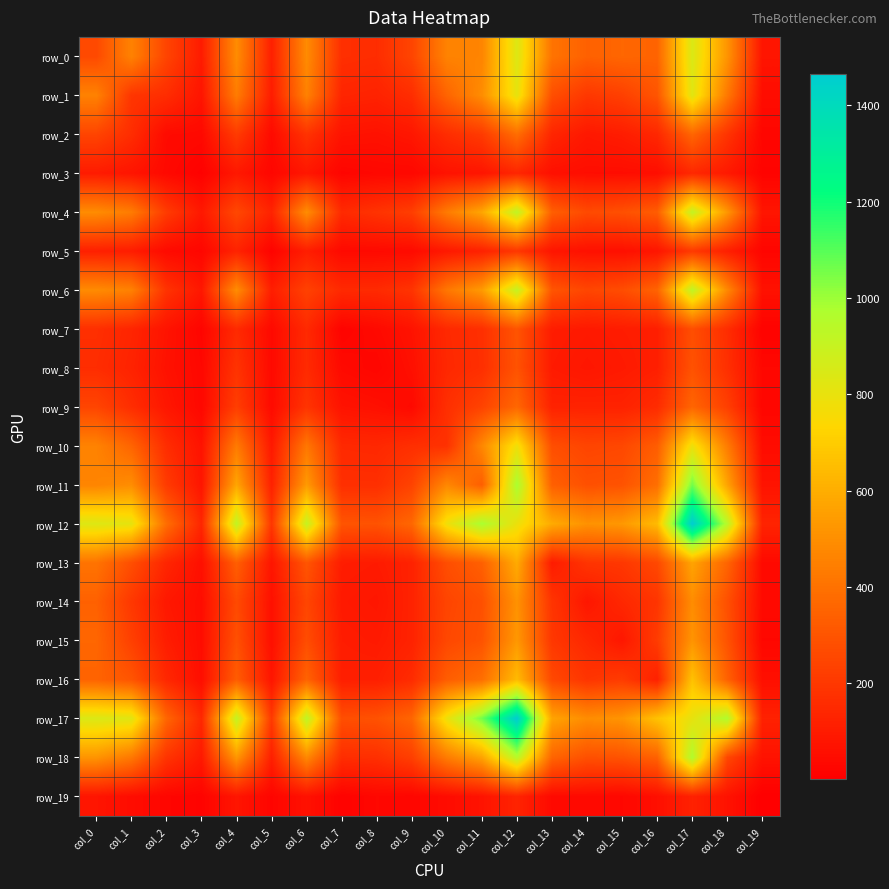

Reading right to left, list all the values displayed in this chart.

row_0: col_19=77	col_18=518	col_17=844	col_16=353	col_15=362	col_14=343	col_13=408	col_12=836	col_11=465	col_10=460	col_9=247	col_8=161	col_7=169	col_6=489	col_5=116	col_4=492	col_3=100	col_2=245	col_1=458	col_0=262
row_1: col_19=49	col_18=424	col_17=823	col_16=302	col_15=229	col_14=200	col_13=280	col_12=807	col_11=494	col_10=355	col_9=163	col_8=126	col_7=135	col_6=455	col_5=104	col_4=437	col_3=77	col_2=162	col_1=193	col_0=458
row_2: col_19=25	col_18=188	col_17=360	col_16=143	col_15=106	col_14=89	col_13=136	col_12=387	col_11=211	col_10=162	col_9=84	col_8=66	col_7=73	col_6=183	col_5=41	col_4=213	col_3=36	col_2=42	col_1=162	col_0=245
row_3: col_19=17	col_18=93	col_17=145	col_16=54	col_15=50	col_14=51	col_13=60	col_12=138	col_11=78	col_10=70	col_9=31	col_8=30	col_7=21	col_6=85	col_5=26	col_4=89	col_3=9	col_2=36	col_1=77	col_0=100
row_4: col_19=79	col_18=525	col_17=909	col_16=329	col_15=285	col_14=264	col_13=336	col_12=919	col_11=574	col_10=432	col_9=222	col_8=184	col_7=152	col_6=494	col_5=127	col_4=257	col_3=89	col_2=213	col_1=437	col_0=492
row_5: col_19=22	col_18=114	col_17=206	col_16=79	col_15=59	col_14=63	col_13=79	col_12=197	col_11=121	col_10=91	col_9=42	col_8=39	col_7=38	col_6=109	col_5=16	col_4=127	col_3=26	col_2=41	col_1=104	col_0=116
row_6: col_19=65	col_18=478	col_17=923	col_16=352	col_15=274	col_14=250	col_13=302	col_12=906	col_11=537	col_10=419	col_9=186	col_8=153	col_7=150	col_6=235	col_5=109	col_4=494	col_3=85	col_2=183	col_1=455	col_0=489
row_7: col_19=13	col_18=163	col_17=279	col_16=112	col_15=104	col_14=94	col_13=105	col_12=300	col_11=170	col_10=148	col_9=71	col_8=38	col_7=16	col_6=150	col_5=38	col_4=152	col_3=21	col_2=73	col_1=135	col_0=169
row_8: col_19=30	col_18=171	col_17=292	col_16=114	col_15=96	col_14=84	col_13=98	col_12=294	col_11=169	col_10=144	col_9=60	col_8=24	col_7=38	col_6=153	col_5=39	col_4=184	col_3=30	col_2=66	col_1=126	col_0=161
row_9: col_19=24	col_18=226	col_17=359	col_16=157	col_15=125	col_14=126	col_13=124	col_12=364	col_11=240	col_10=169	col_9=38	col_8=60	col_7=71	col_6=186	col_5=42	col_4=222	col_3=31	col_2=84	col_1=163	col_0=247
row_10: col_19=47	col_18=436	col_17=786	col_16=330	col_15=256	col_14=246	col_13=278	col_12=779	col_11=475	col_10=179	col_9=169	col_8=144	col_7=148	col_6=419	col_5=91	col_4=432	col_3=70	col_2=162	col_1=355	col_0=460
row_11: col_19=72	col_18=566	col_17=1059	col_16=390	col_15=294	col_14=286	col_13=340	col_12=980	col_11=335	col_10=475	col_9=240	col_8=169	col_7=170	col_6=537	col_5=121	col_4=574	col_3=78	col_2=211	col_1=494	col_0=465
row_12: col_19=130	col_18=942	col_17=1466	col_16=643	col_15=530	col_14=510	col_13=591	col_12=791	col_11=980	col_10=779	col_9=364	col_8=294	col_7=300	col_6=906	col_5=197	col_4=919	col_3=138	col_2=387	col_1=807	col_0=836
row_13: col_19=39	col_18=357	col_17=569	col_16=259	col_15=199	col_14=189	col_13=100	col_12=591	col_11=340	col_10=278	col_9=124	col_8=98	col_7=105	col_6=302	col_5=79	col_4=336	col_3=60	col_2=136	col_1=280	col_0=408
row_14: col_19=40	col_18=285	col_17=493	col_16=190	col_15=144	col_14=83	col_13=189	col_12=510	col_11=286	col_10=246	col_9=126	col_8=84	col_7=94	col_6=250	col_5=63	col_4=264	col_3=51	col_2=89	col_1=200	col_0=343
row_15: col_19=29	col_18=295	col_17=518	col_16=214	col_15=85	col_14=144	col_13=199	col_12=530	col_11=294	col_10=256	col_9=125	col_8=96	col_7=104	col_6=274	col_5=59	col_4=285	col_3=50	col_2=106	col_1=229	col_0=362
row_16: col_19=58	col_18=346	col_17=666	col_16=119	col_15=214	col_14=190	col_13=259	col_12=643	col_11=390	col_10=330	col_9=157	col_8=114	col_7=112	col_6=352	col_5=79	col_4=329	col_3=54	col_2=143	col_1=302	col_0=353
row_17: col_19=122	col_18=964	col_17=804	col_16=666	col_15=518	col_14=493	col_13=569	col_12=1466	col_11=1059	col_10=786	col_9=359	col_8=292	col_7=279	col_6=923	col_5=206	col_4=909	col_3=145	col_2=360	col_1=823	col_0=844
row_18: col_19=70	col_18=253	col_17=964	col_16=346	col_15=295	col_14=285	col_13=357	col_12=942	col_11=566	col_10=436	col_9=226	col_8=171	col_7=163	col_6=478	col_5=114	col_4=525	col_3=93	col_2=188	col_1=424	col_0=518
row_19: col_19=1	col_18=70	col_17=122	col_16=58	col_15=29	col_14=40	col_13=39	col_12=130	col_11=72	col_10=47	col_9=24	col_8=30	col_7=13	col_6=65	col_5=22	col_4=79	col_3=17	col_2=25	col_1=49	col_0=77